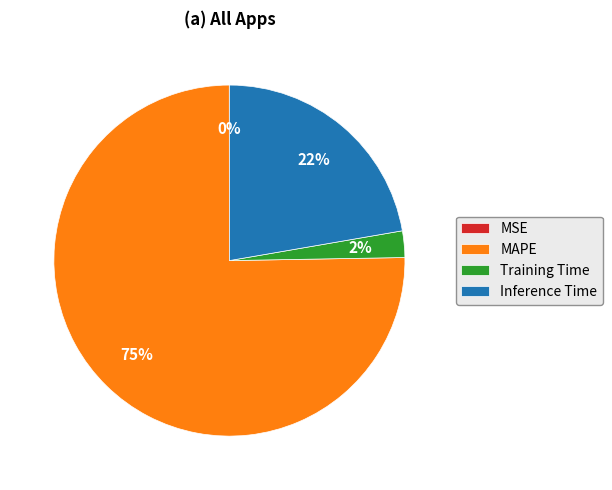

Is it true that Inference Time is 22% of the pie?

True